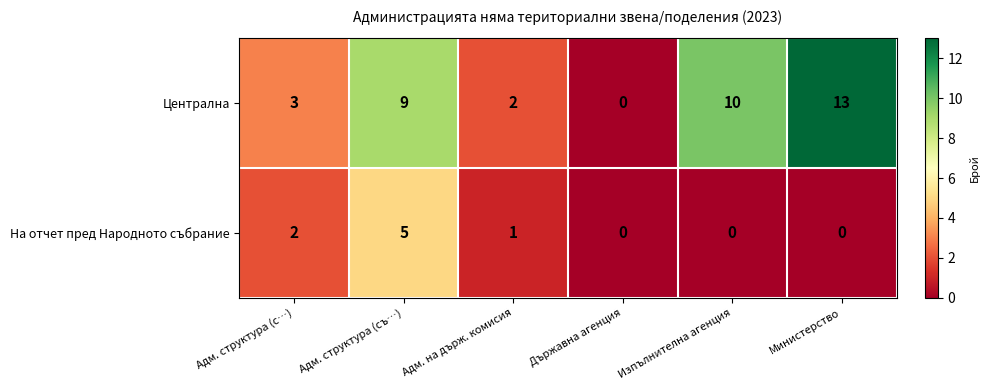

What is the greatest value displayed?

13